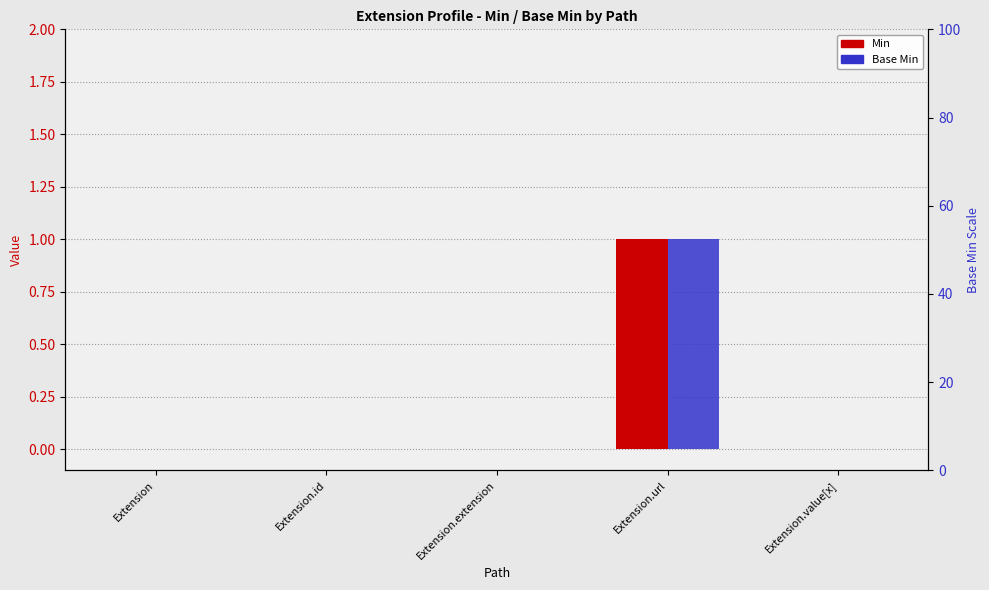

At which label is Base Min closest to 0?

Extension